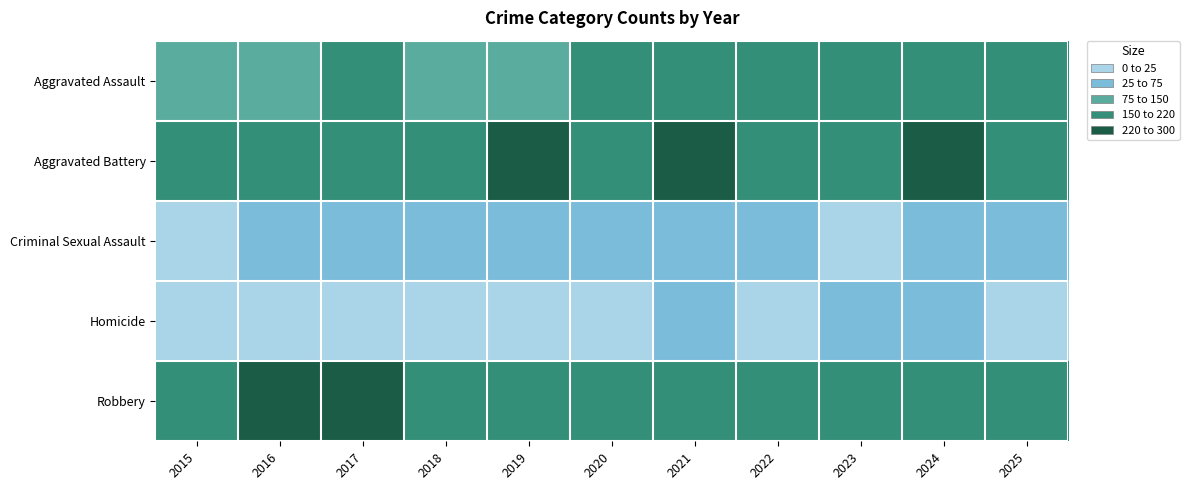

What is the maximum value shown in the chart?

283